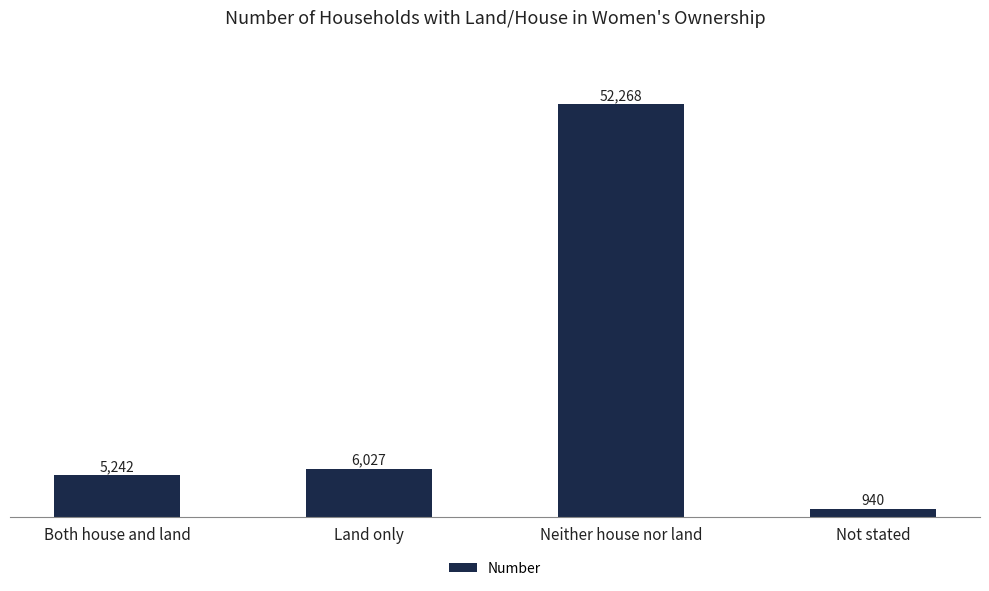

What is the average value?

16119